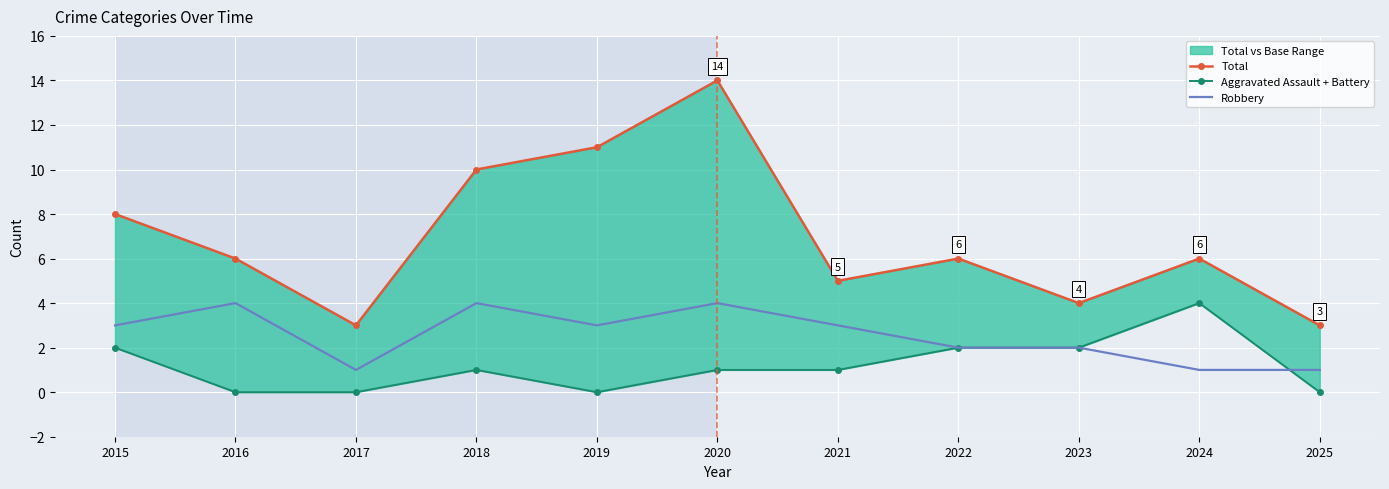

Where is the first local minimum for Robbery?

2017